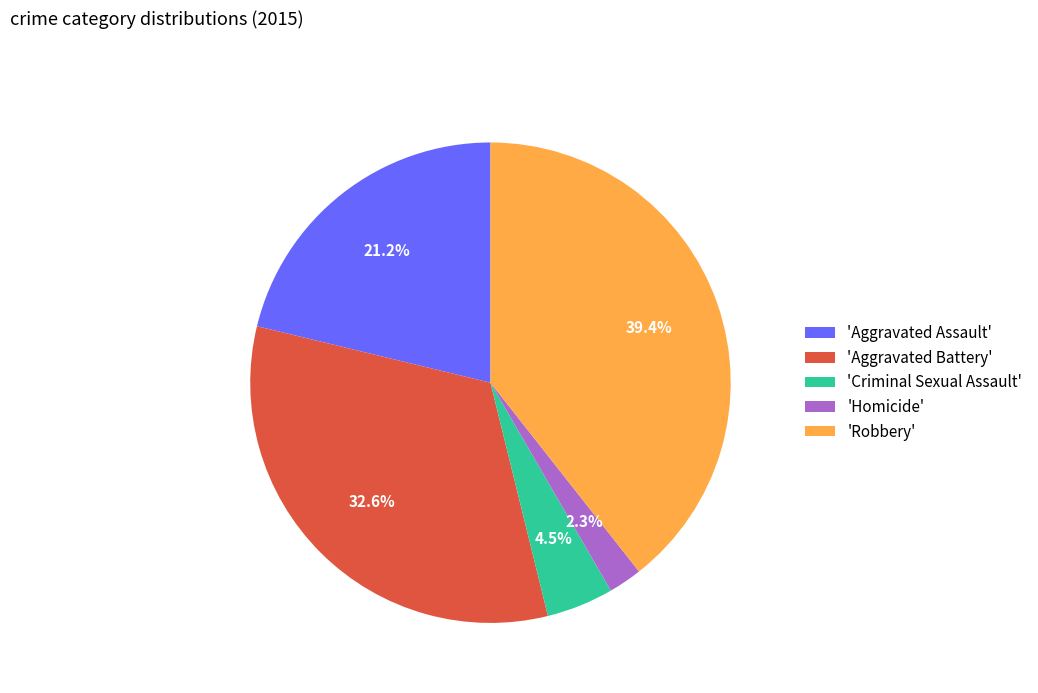

Does any single category account for the majority?

No